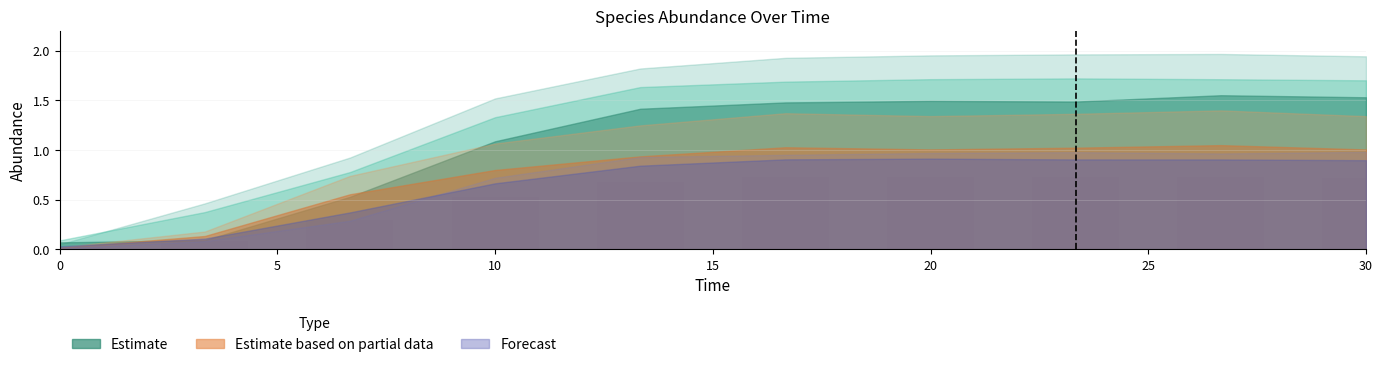

What is the value of the 2nd bar from the left?

0.1